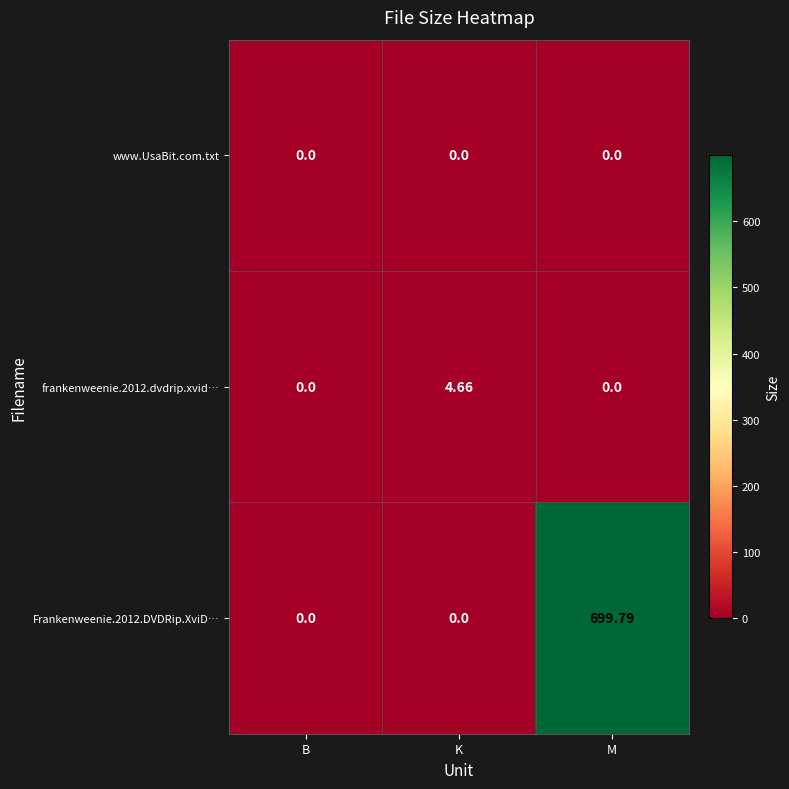

Which series has the largest range (max minus min)?

Frankenweenie.2012.DVDRip.XviD…